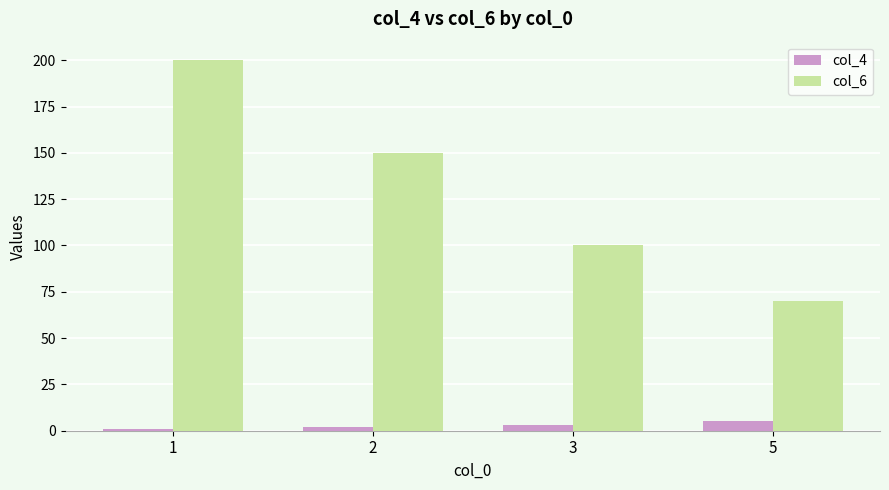

List the series in order of their peak value, highest first.

col_6, col_4